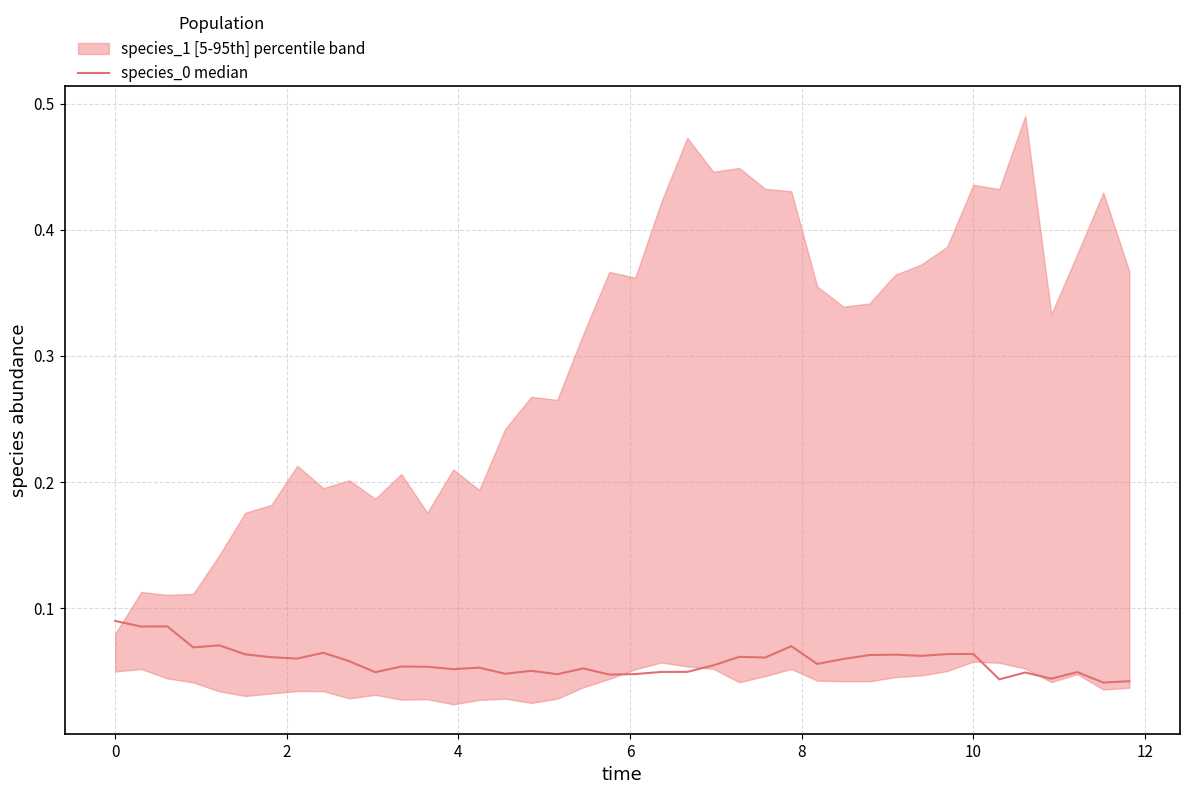

Does the chart have visible grid lines?

Yes